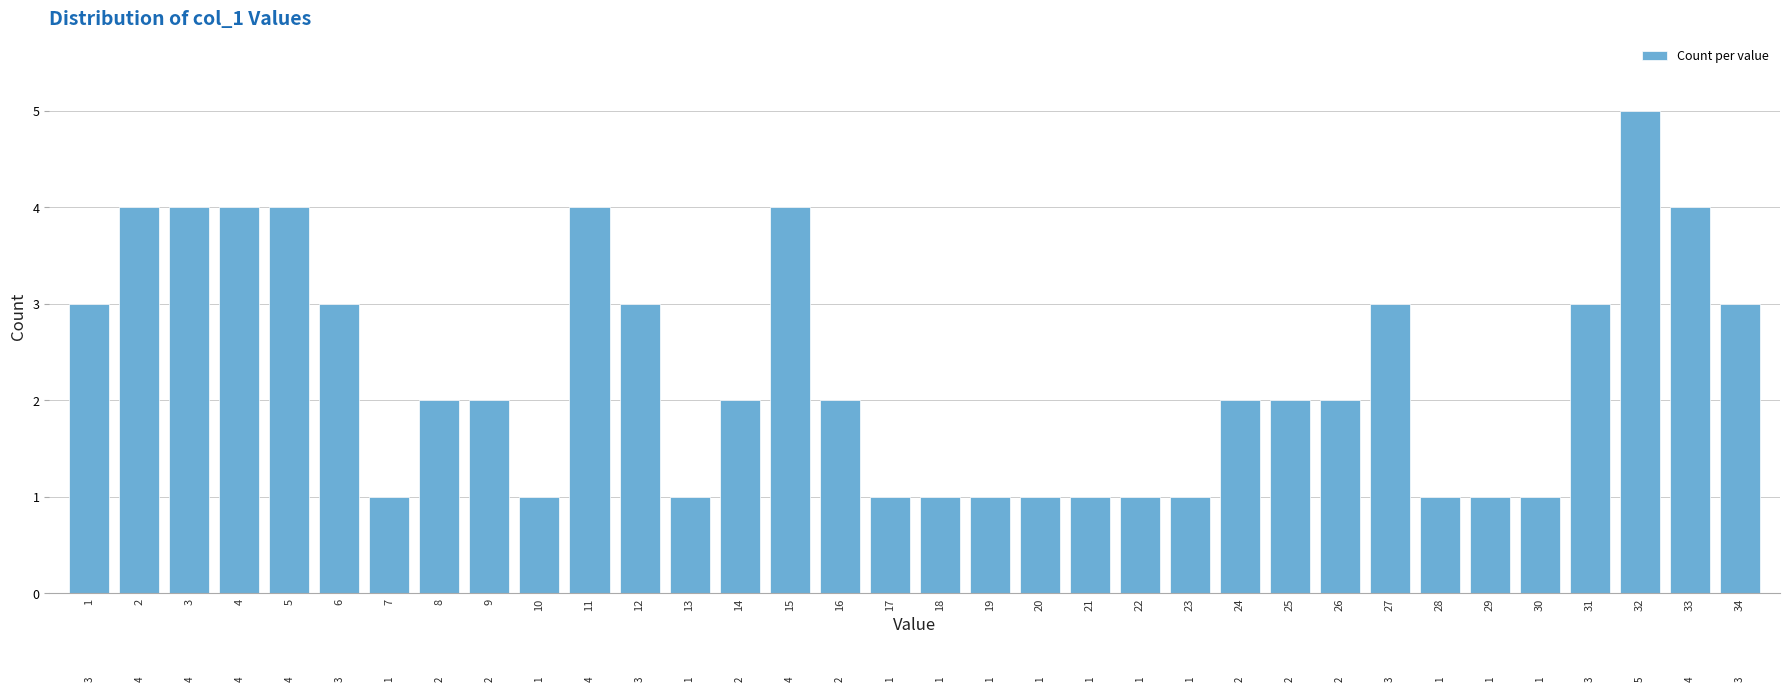

What is the value of the 9th bar from the left?

2